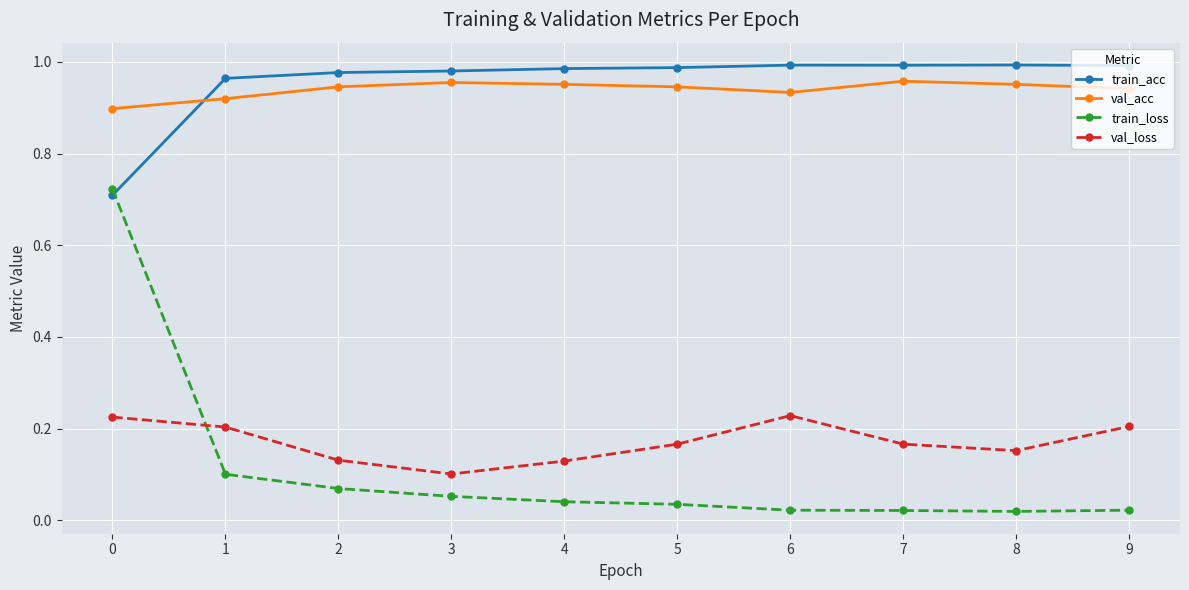

What is the sum of all train_loss values?

1.1